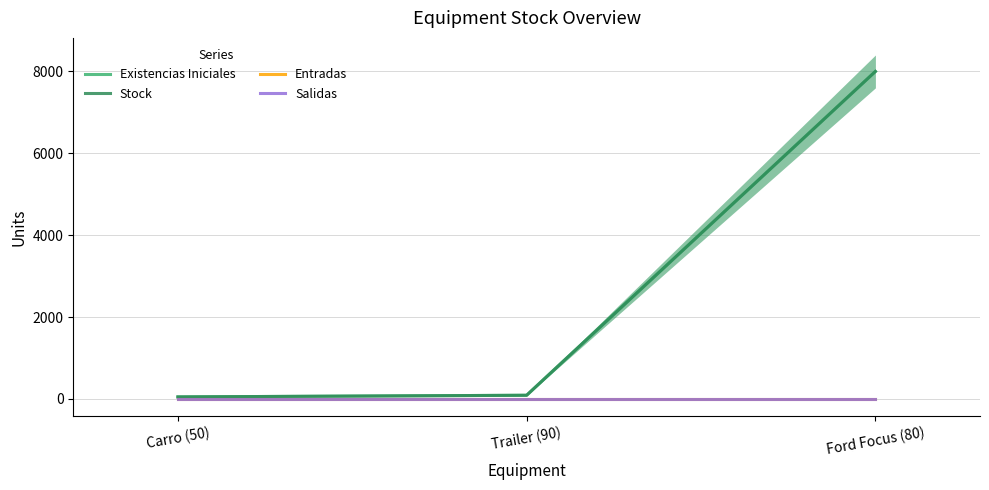

The value of Existencias Iniciales at Ford Focus (80) is 3528. True or false?

False